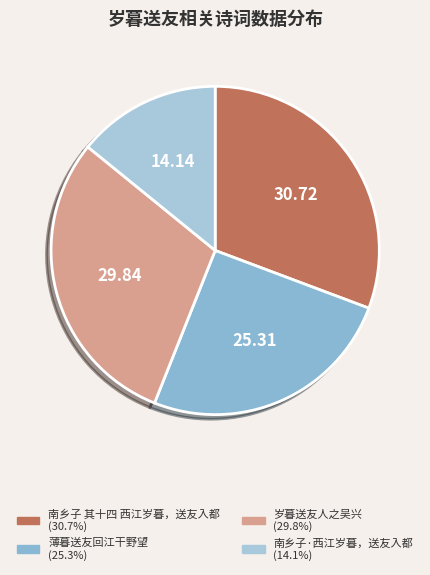

Which category has the smallest portion of the pie?

南乡子·西江岁暮，送友入都